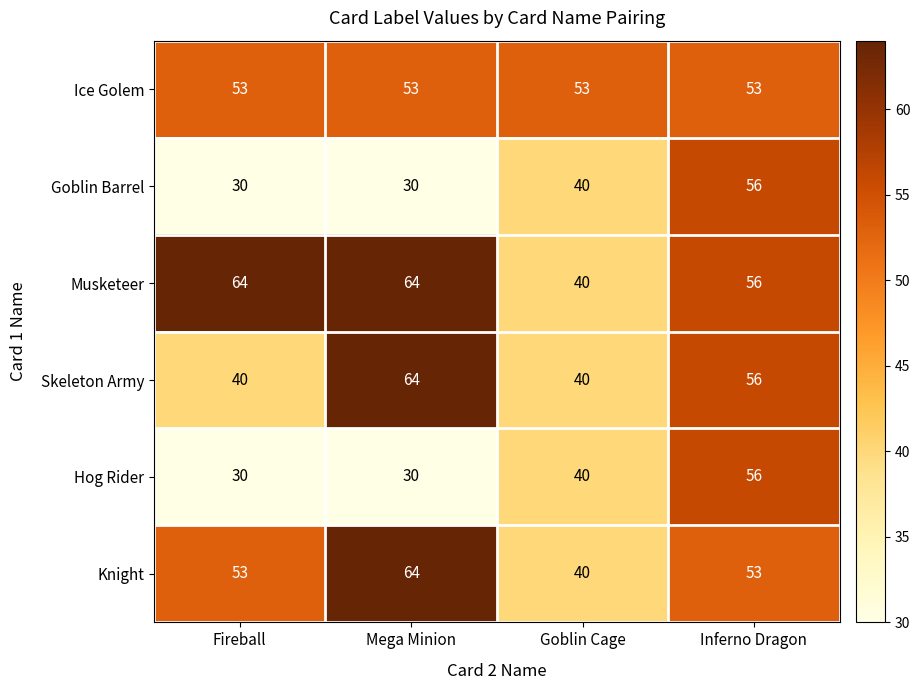

True or false: Musketeer has a value of 18 at Fireball.

False